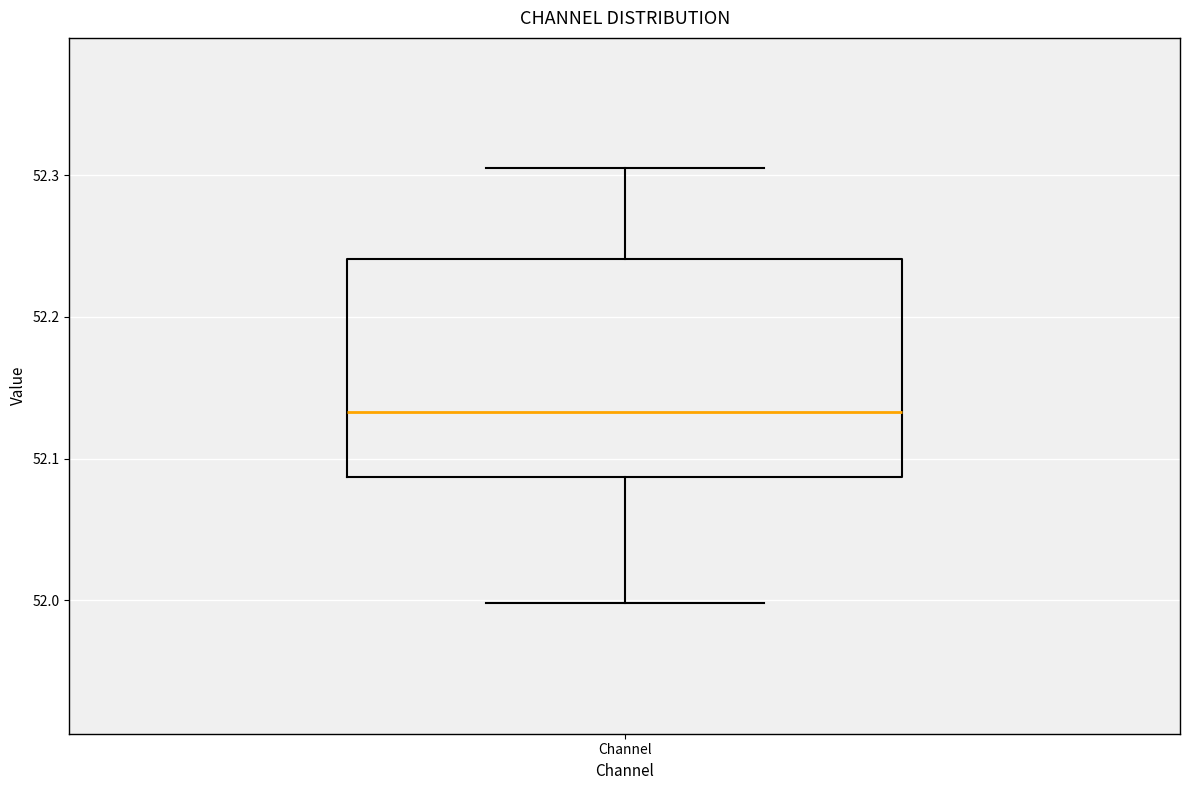

Where is the lower edge of the box for Channel on the y-axis? The values are not printed on the chart, so give them approximately, as read against the axis.

52.09